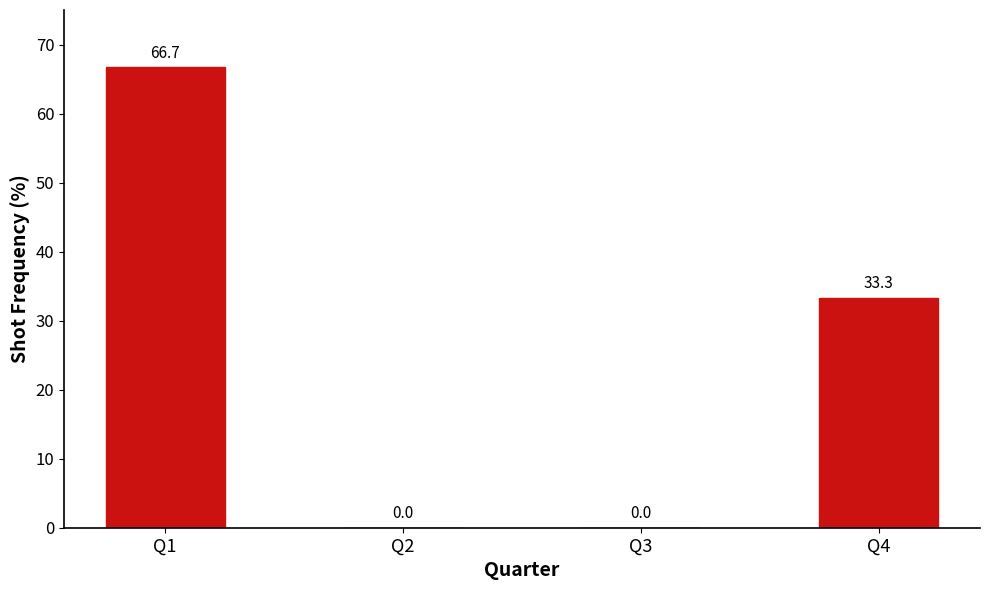

Which has a higher value, Q3 or Q1?

Q1